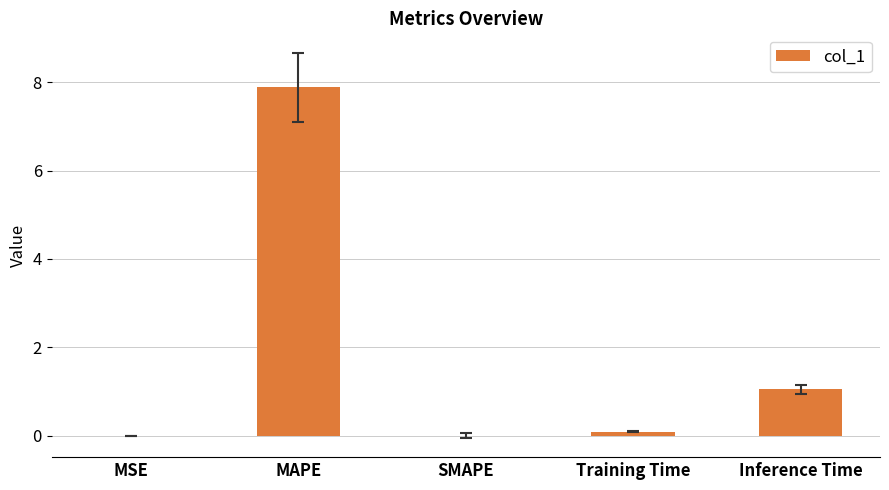

What is the approximate value at Inference Time?

1.0